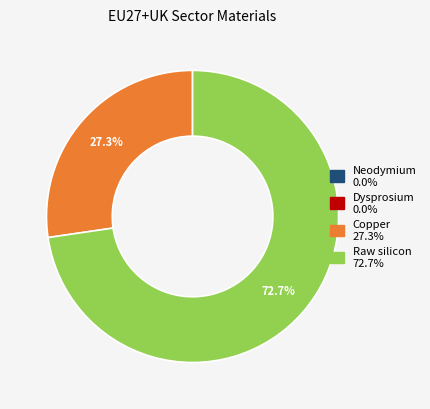

Does Raw silicon account for over 50% of the chart?

Yes